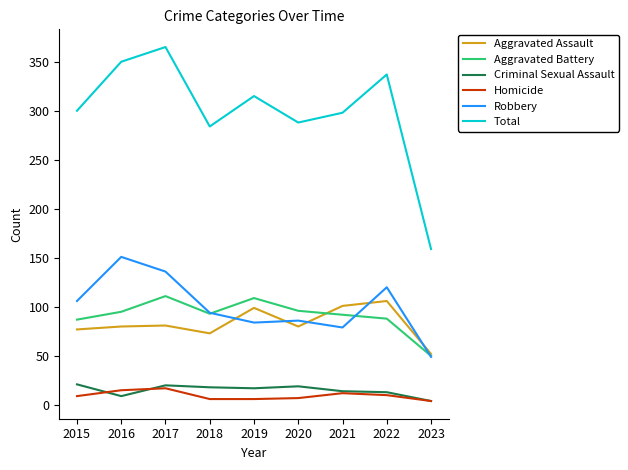

Is the value of Total at 2018 greater than the value of Criminal Sexual Assault at 2019?

Yes